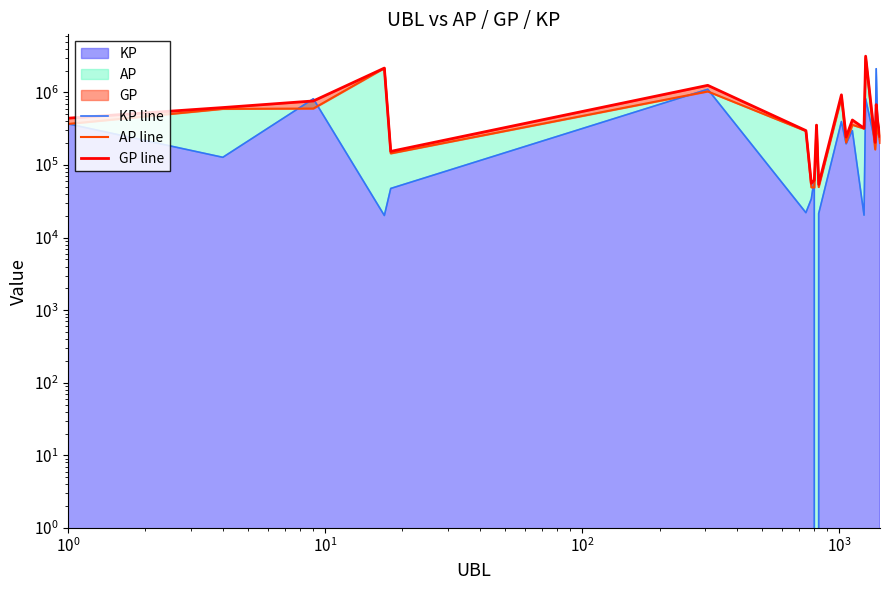

Reading left to right, transcribe all the data shown in this chart.

KP line: 369537.5	127825.0	817446.0	20200.0	47605.0	1105427.0	22080.0	34230.0	65059.0	0.0	21472.5	397382.5	196215.0	298272.5	20390.0	818072.0	205475.0	2121801.5	311107.5	237582.5
AP line: 367880.0	593643.0	600043.0	2161135.0	144641.0	1032100.0	293898.0	49246.0	49030.0	354587.0	49778.0	847795.0	203670.0	357727.0	317673.0	2994806.0	163812.0	255491.0	333051.0	201397.0
GP line: 441787.0	619208.0	763533.0	2165175.0	154162.0	1253185.0	298314.0	56092.0	62041.0	354587.0	54073.0	927272.0	242913.0	417381.0	321751.0	3158420.0	204907.0	679851.0	395272.0	248913.0